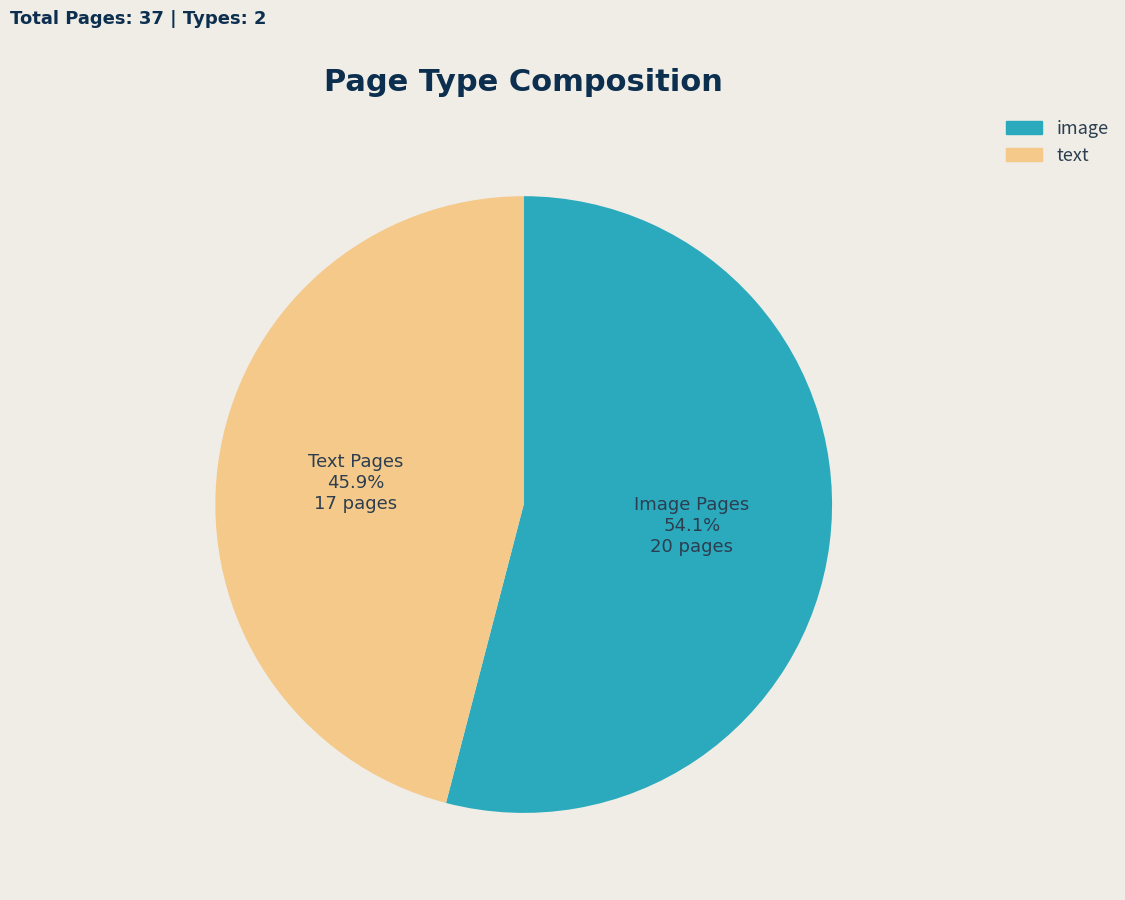

Is the sum of image and text greater than half?

Yes